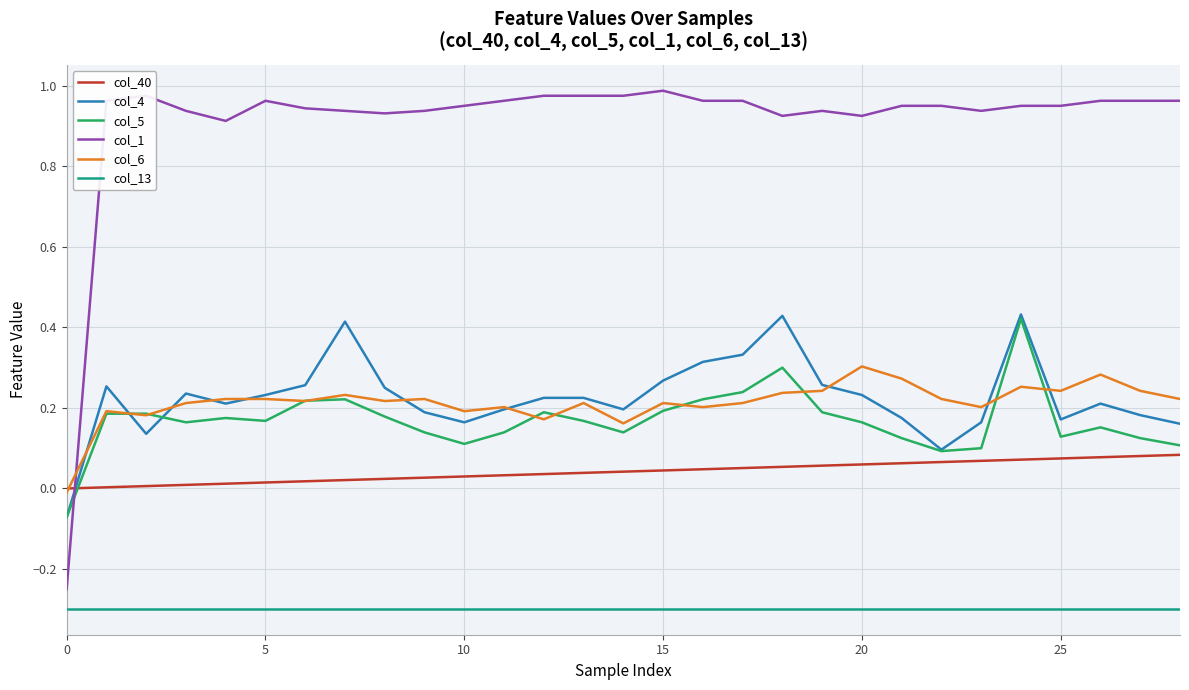

Which series has the largest total across all categories?

col_1